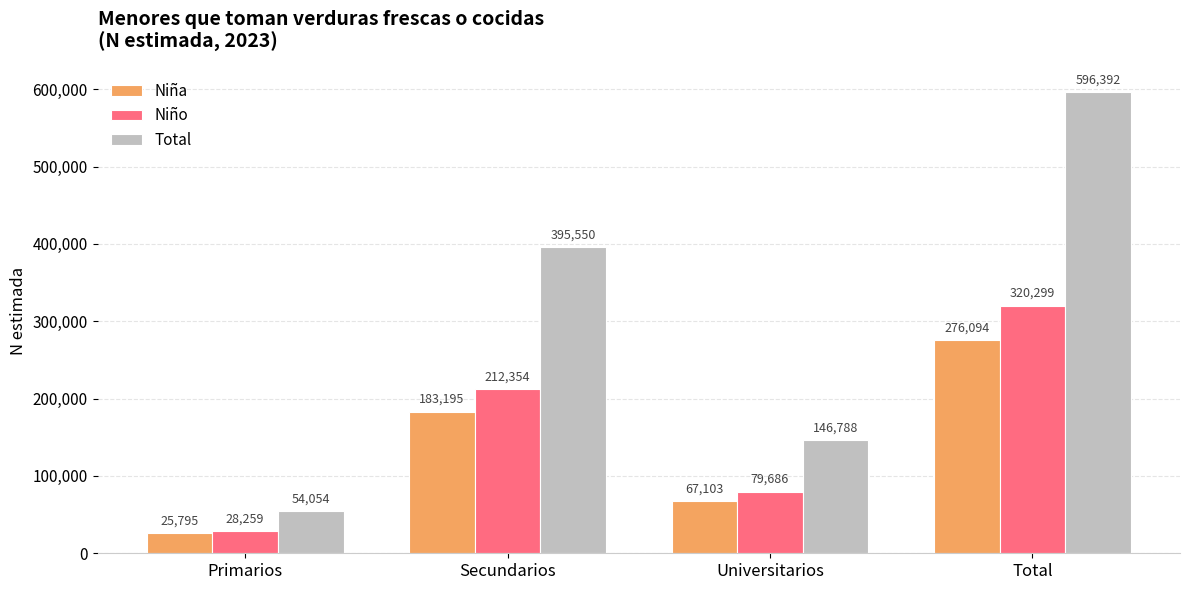

What is the spread (max minus min) of values at Secundarios?

212355